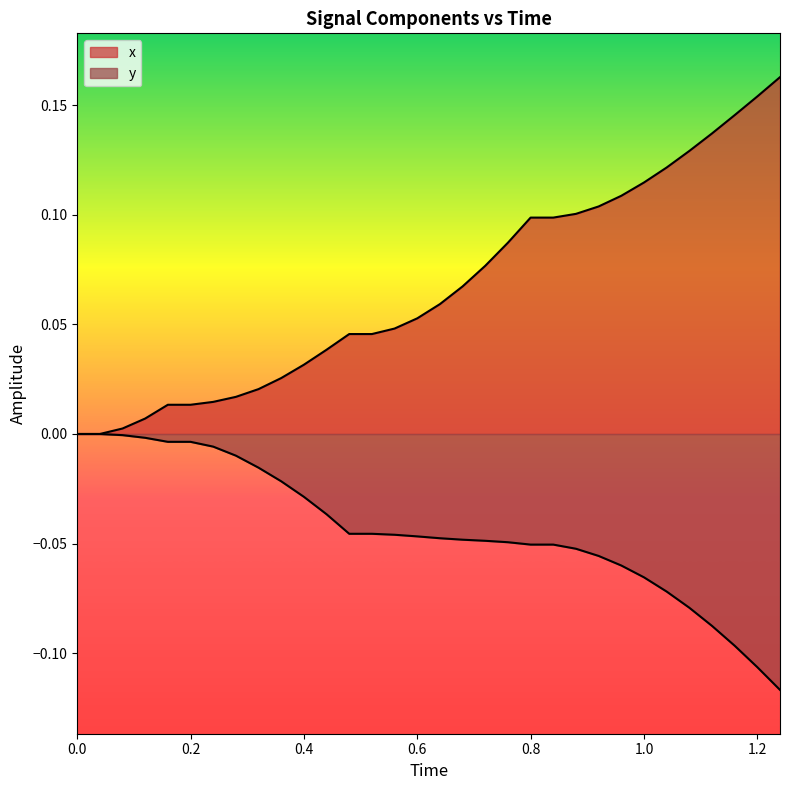

What is the minimum value shown in the chart?

-0.1